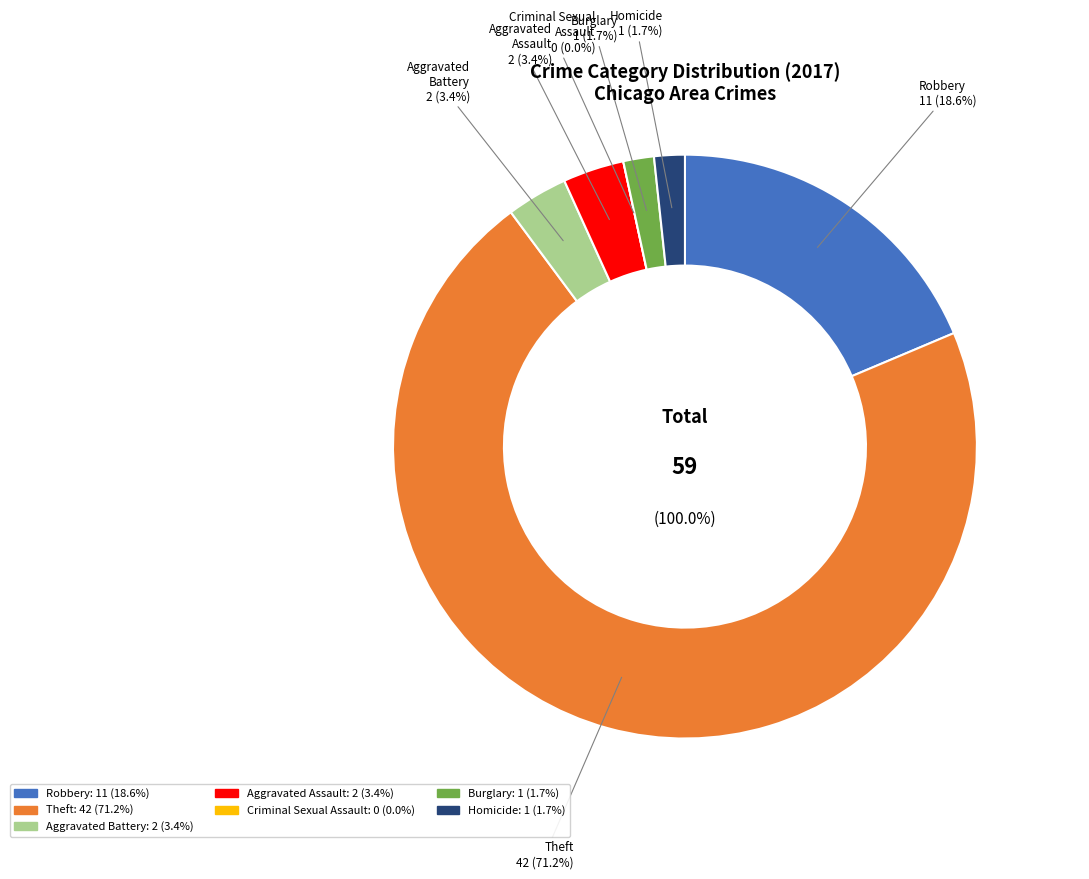

Rank the categories by value from highest to lowest.

Theft, Robbery, Aggravated Battery, Aggravated Assault, Burglary, Homicide, Criminal Sexual Assault